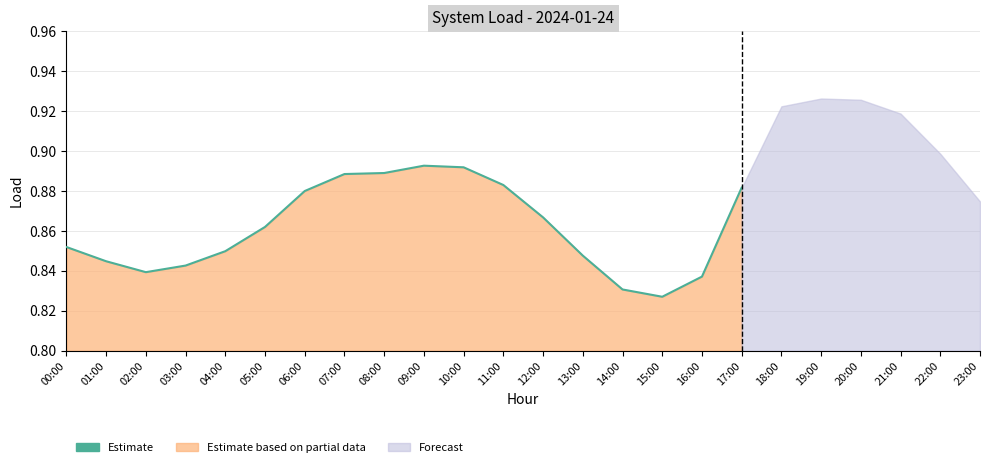

At which category does the chart reach its peak across all series?

09:00